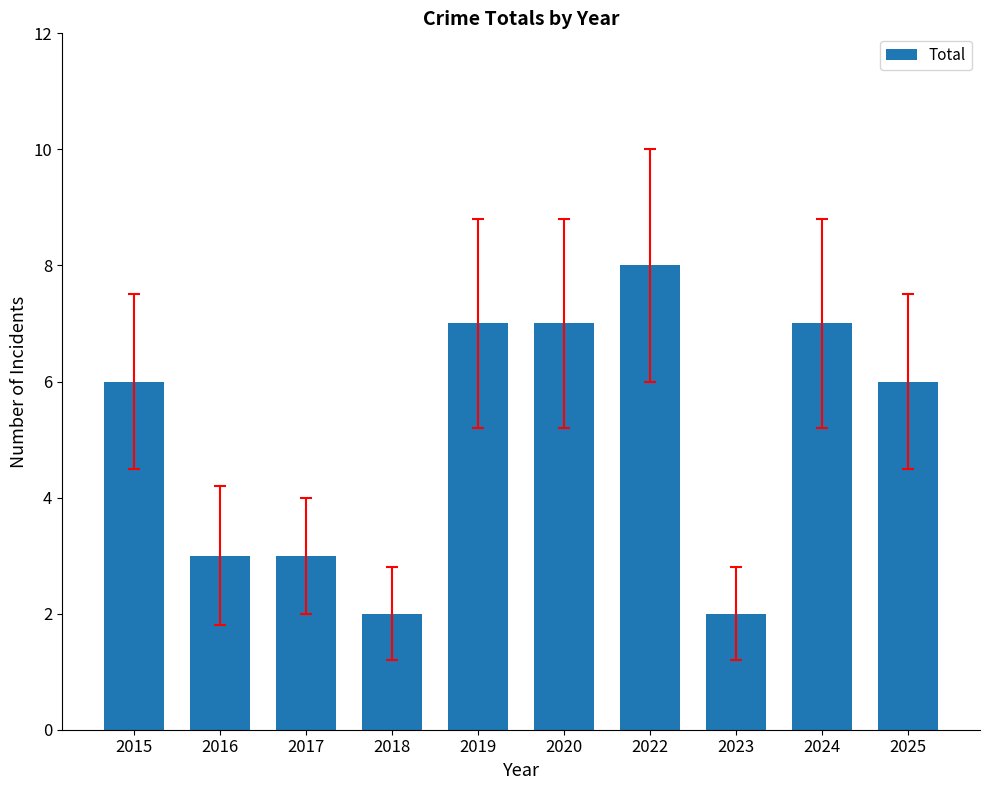

Reading left to right, transcribe all the data shown in this chart.

6	3	3	2	7	7	8	2	7	6